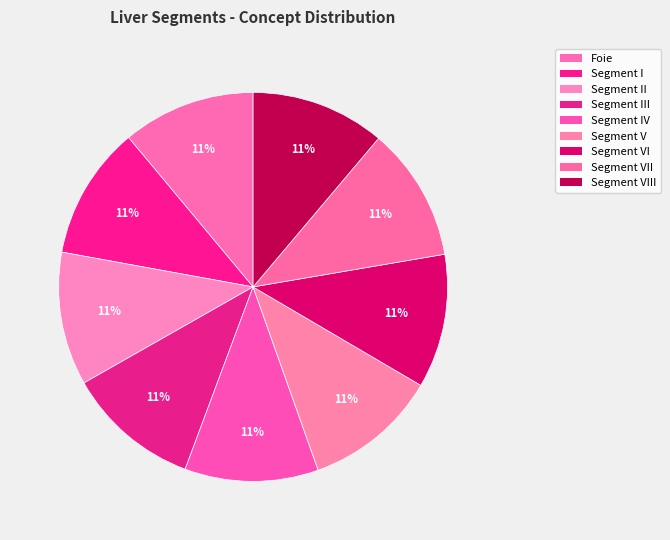

What percentage is the Segment VIII slice, to the nearest percent?

11%